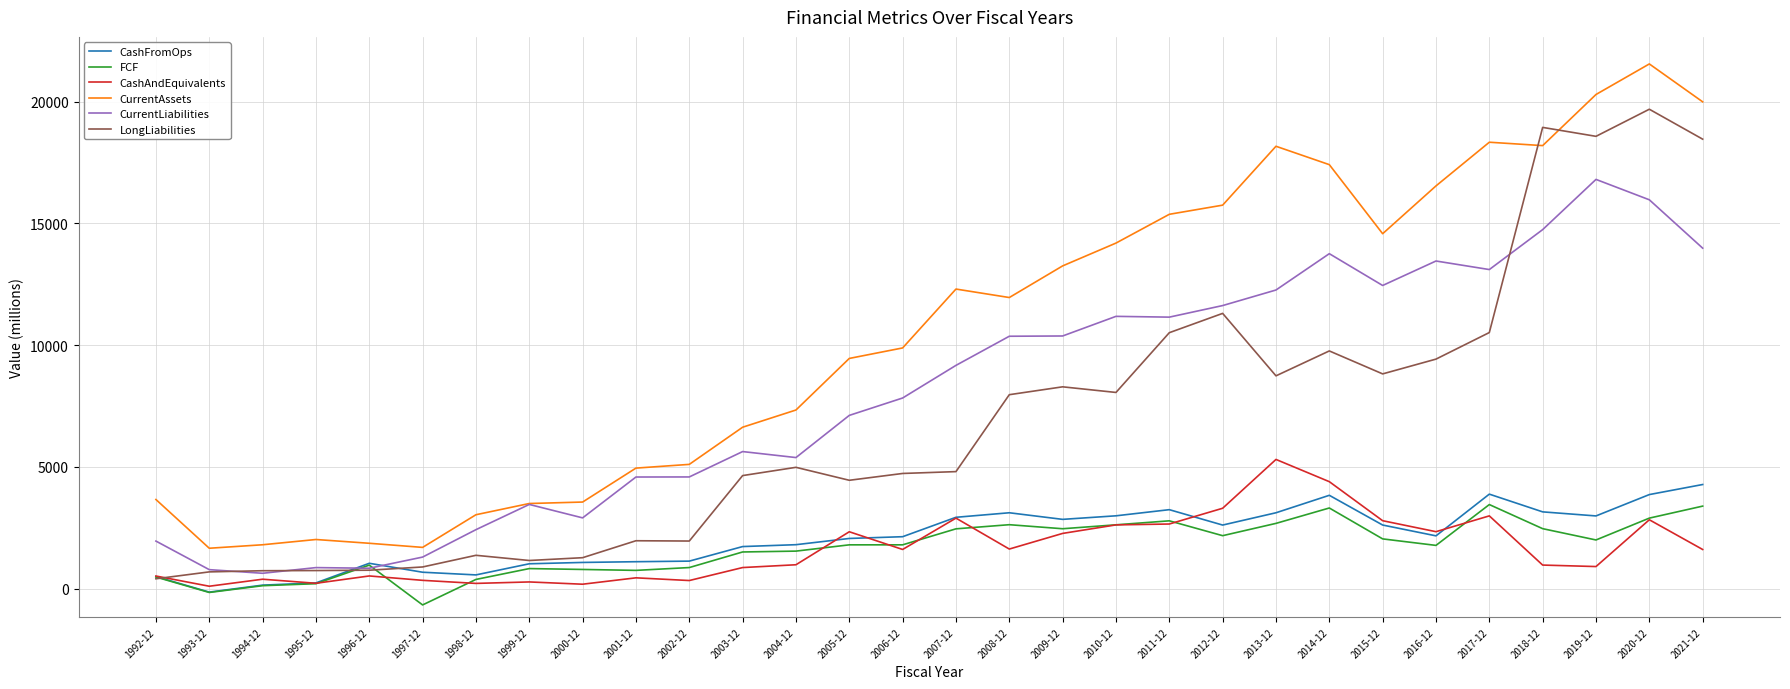

Which series changed the most between 2000-12 and 2016-12?

CurrentAssets